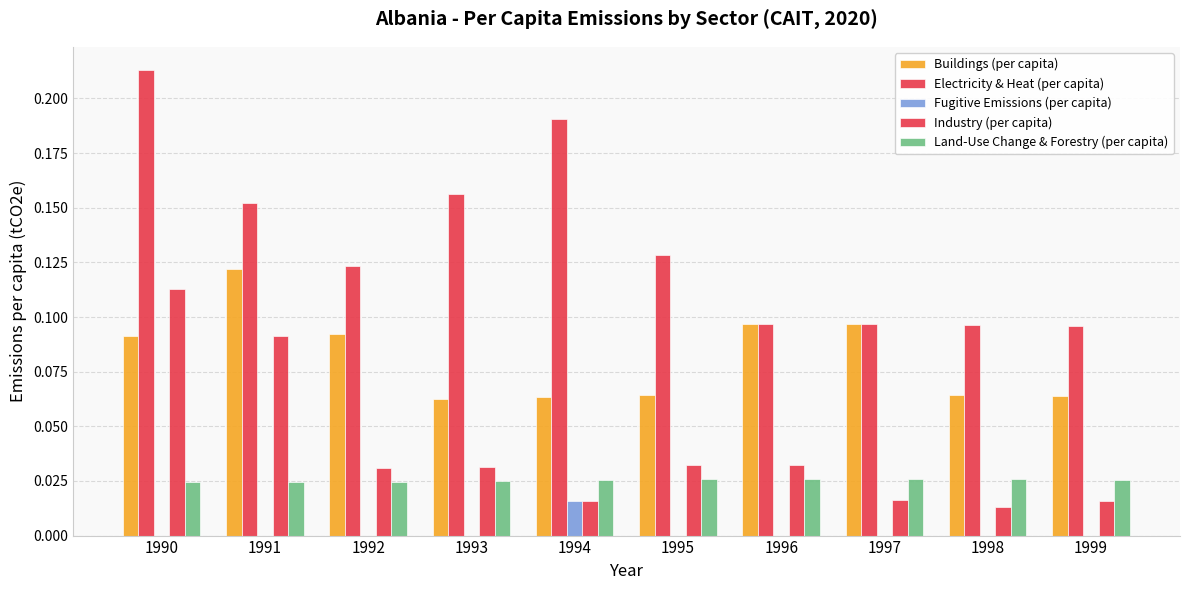

How many data points does each series have?

10